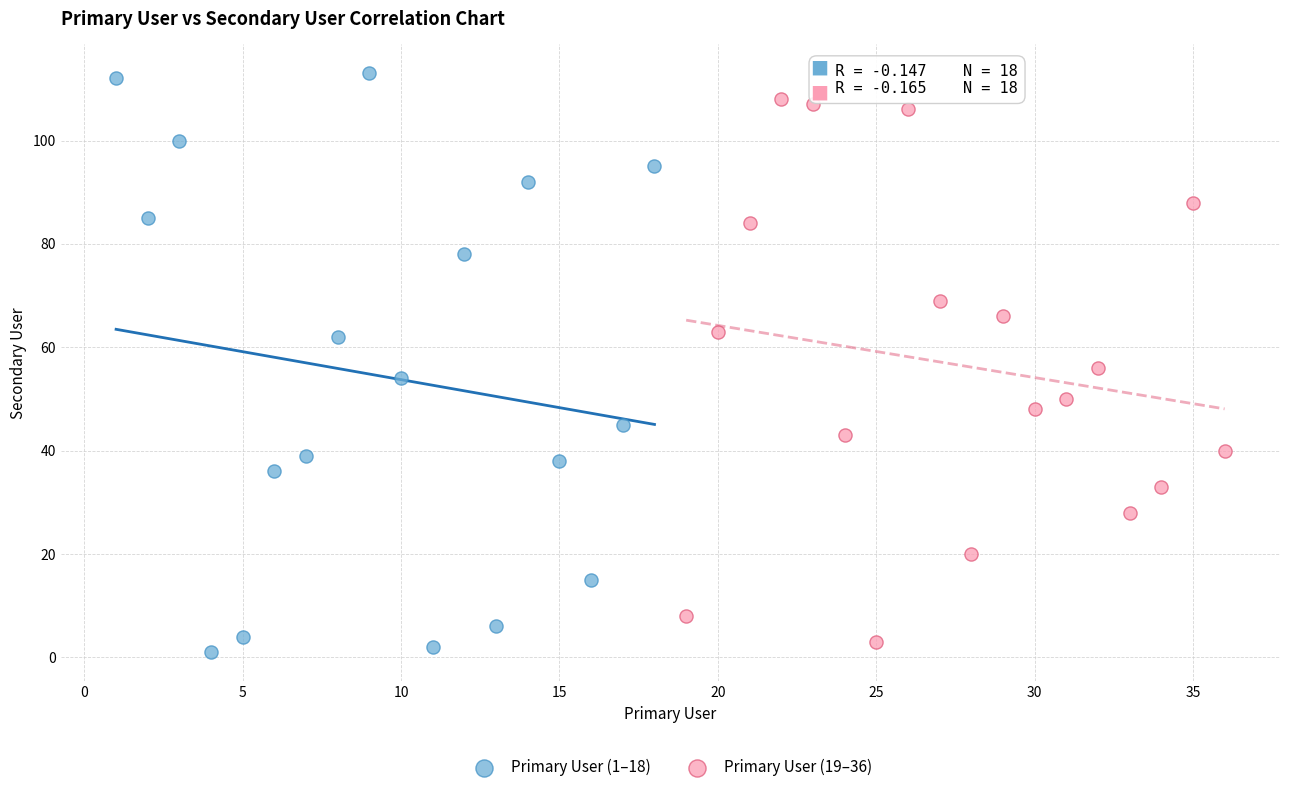

Which series has the largest Y range (max minus min)?

Primary User (1–18)